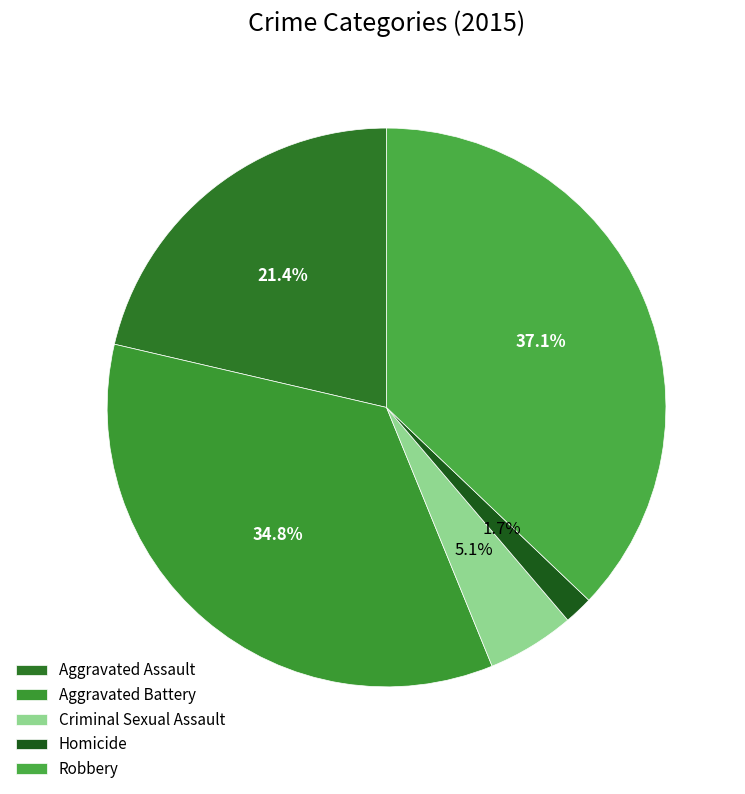

How many segments does this pie chart have?

5